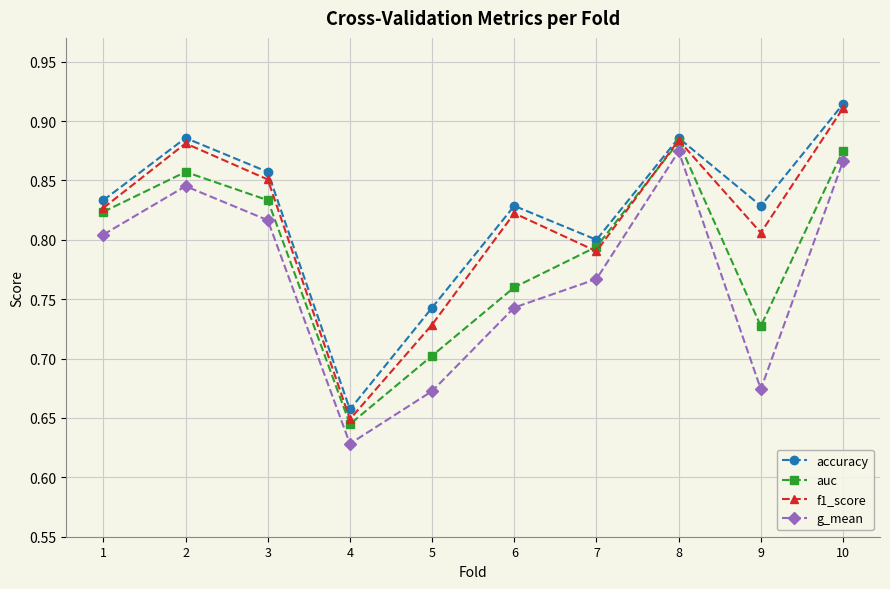

Which series has the largest range (max minus min)?

f1_score